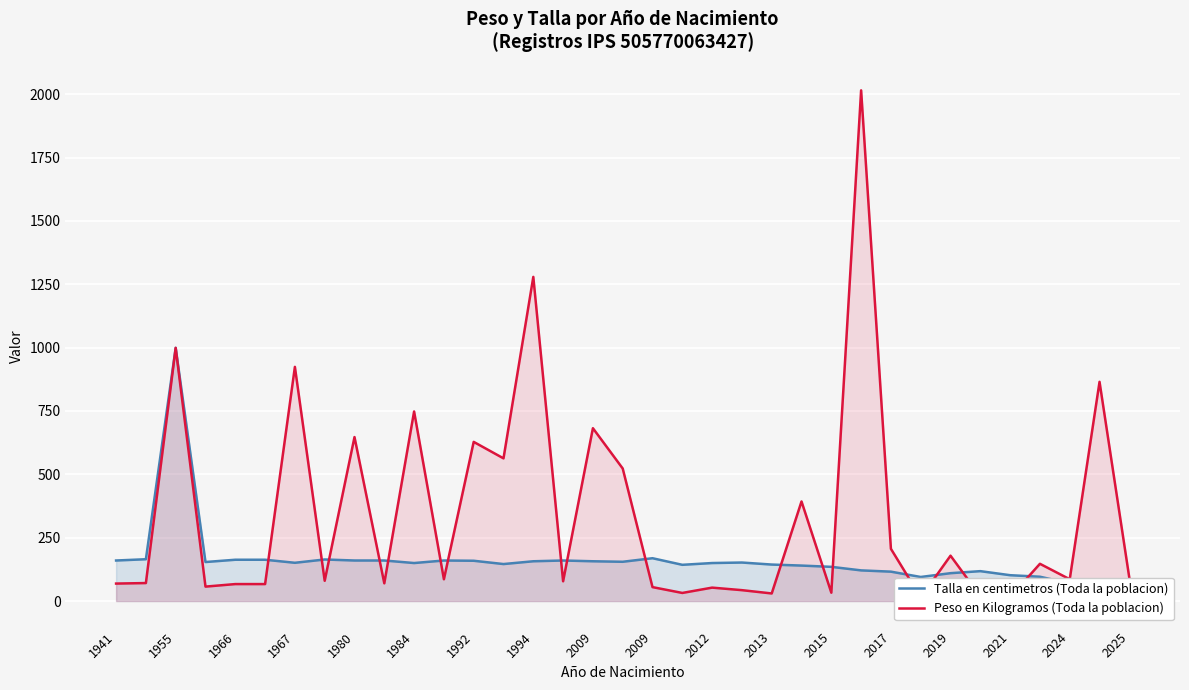

In Peso en Kilogramos (Toda la poblacion), how many points are lower than both neighbors (excluding endpoints)?

12